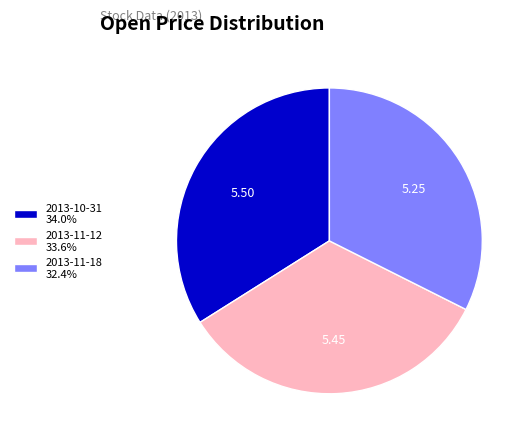

Is there a majority slice in this chart?

No